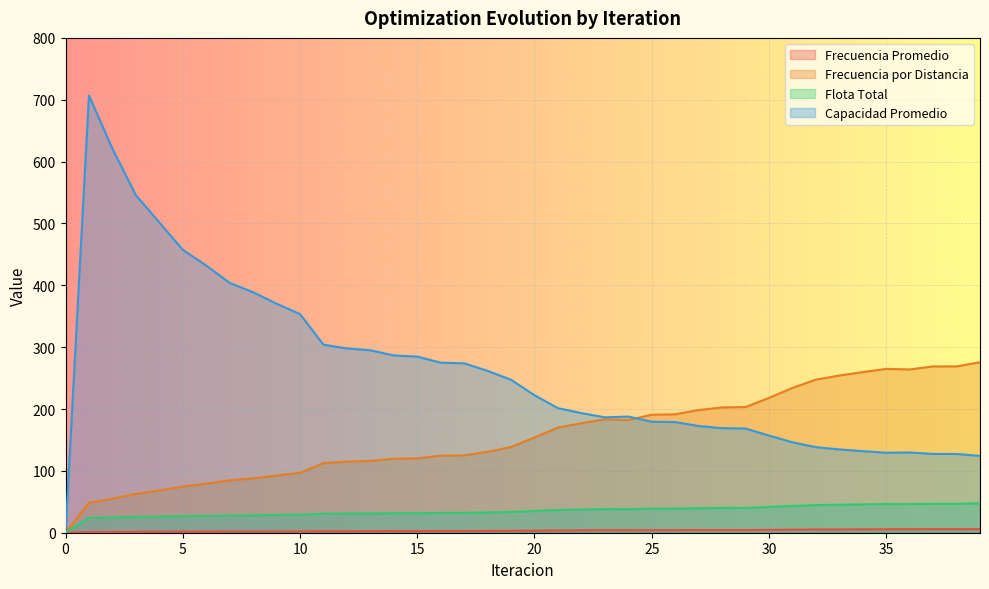

Reading left to right, transcribe all the data shown in this chart.

Frecuencia Promedio: 0=0.0	1=1.0	2=1.2	3=1.5	4=1.6	5=1.7	6=1.8	7=1.9	8=1.9	9=2.0	10=2.0	11=2.3	12=2.4	13=2.5	14=2.6	15=2.6	16=2.7	17=2.7	18=2.8	19=3.0	20=3.3	21=3.6	22=3.9	23=4.0	24=4.0	25=4.1	26=4.2	27=4.3	28=4.3	29=4.4	30=4.6	31=5.0	32=5.2	33=5.3	34=5.5	35=5.7	36=5.7	37=5.7	38=5.7	39=5.9
Frecuencia por Distancia: 0=0.0	1=48.4	2=55.0	3=62.7	4=68.2	5=74.8	6=79.2	7=84.7	8=88.0	9=92.4	10=96.8	11=112.6	12=115.0	13=116.2	14=119.5	15=120.3	16=124.5	17=125.0	18=130.9	19=138.5	20=154.1	21=170.0	22=177.1	23=183.4	24=182.3	25=190.7	26=191.4	27=198.4	28=202.6	29=203.2	30=218.0	31=234.1	32=247.5	33=254.1	34=259.7	35=264.9	36=264.0	37=268.9	38=268.9	39=275.6
Flota Total: 0=0.0	1=24.1	2=24.8	3=25.6	4=26.1	5=26.8	6=27.2	7=27.8	8=28.2	9=28.6	10=29.1	11=30.8	12=31.1	13=31.2	14=31.6	15=31.6	16=32.1	17=32.2	18=32.8	19=33.6	20=35.1	21=36.8	22=37.5	23=38.1	24=38.0	25=38.9	26=38.9	27=39.6	28=40.0	29=40.1	30=41.6	31=43.3	32=44.6	33=45.3	34=45.8	35=46.4	36=46.3	37=46.8	38=46.8	39=47.5
Capacidad Promedio: 0=0.0	1=706.9	2=620.7	3=545.7	4=501.7	5=457.4	6=432.0	7=403.9	8=388.8	9=370.3	10=353.4	11=304.0	12=297.9	13=295.0	14=286.6	15=284.7	16=274.9	17=273.9	18=261.7	19=247.3	20=222.3	21=201.4	22=193.4	23=186.6	24=187.8	25=179.5	26=178.9	27=172.6	28=169.0	29=168.5	30=157.1	31=146.2	32=138.3	33=134.7	34=131.9	35=129.3	36=129.8	37=127.4	38=127.3	39=124.2